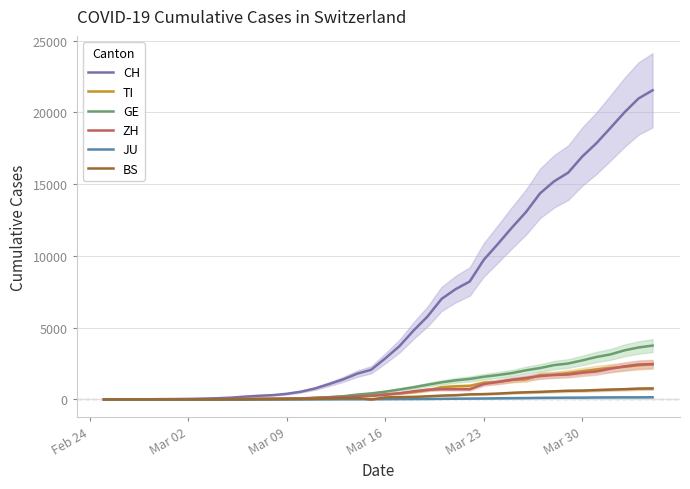

True or false: CH has a value of 8 at Mar 09.

False